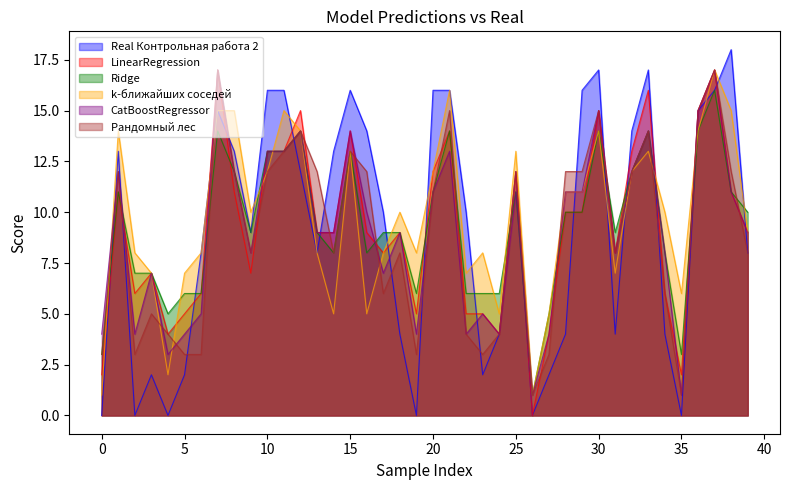

Where is k-ближайших соседей nearest to the value 9?

39